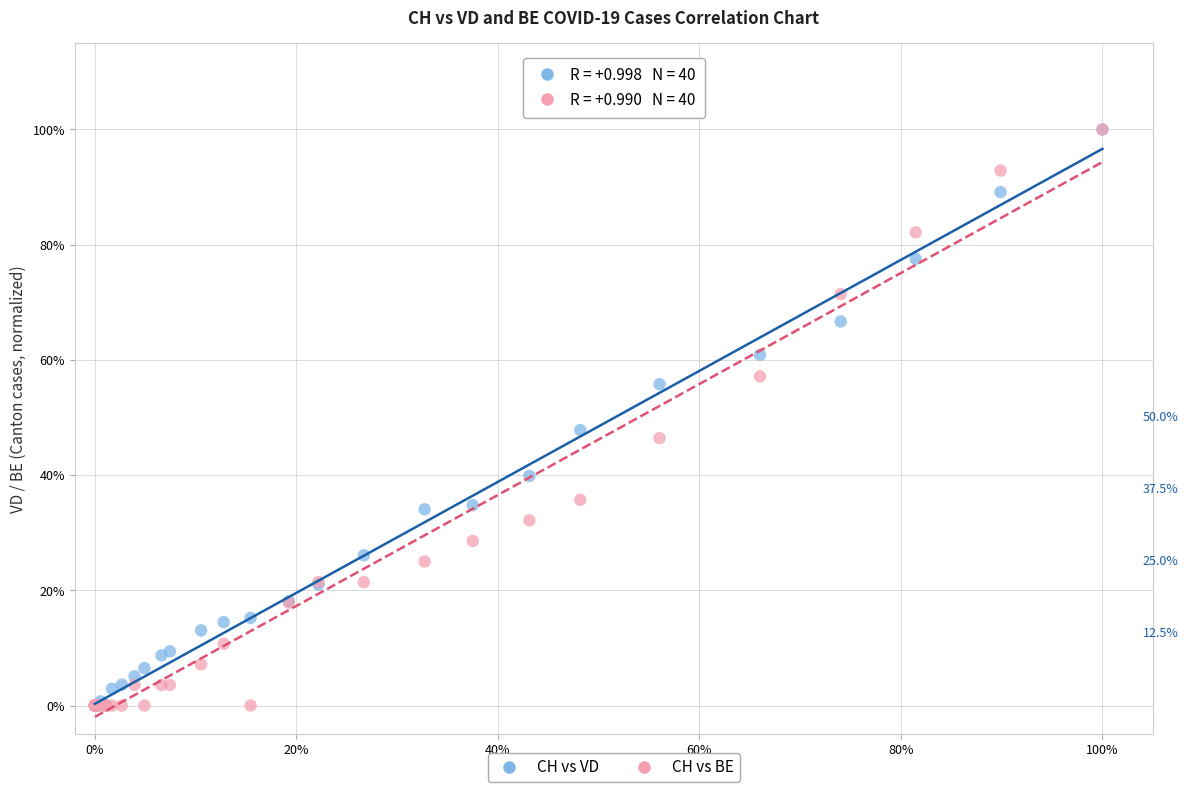

Across all series, what Y value is closest to 50?

47.8